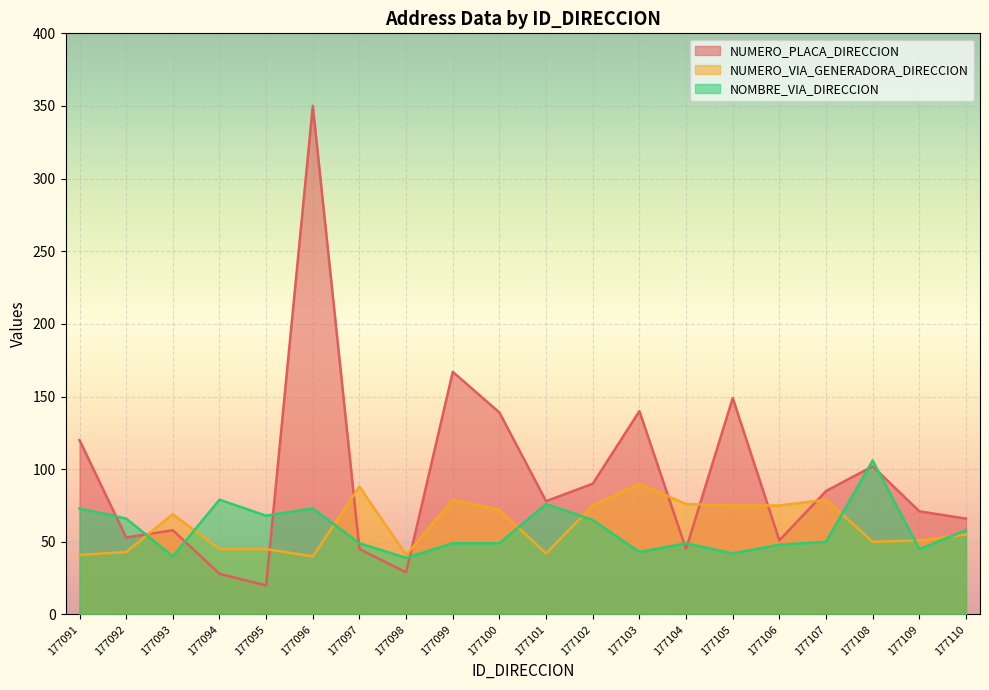

True or false: NUMERO_VIA_GENERADORA_DIRECCION and NUMERO_PLACA_DIRECCION intersect in this chart.

True